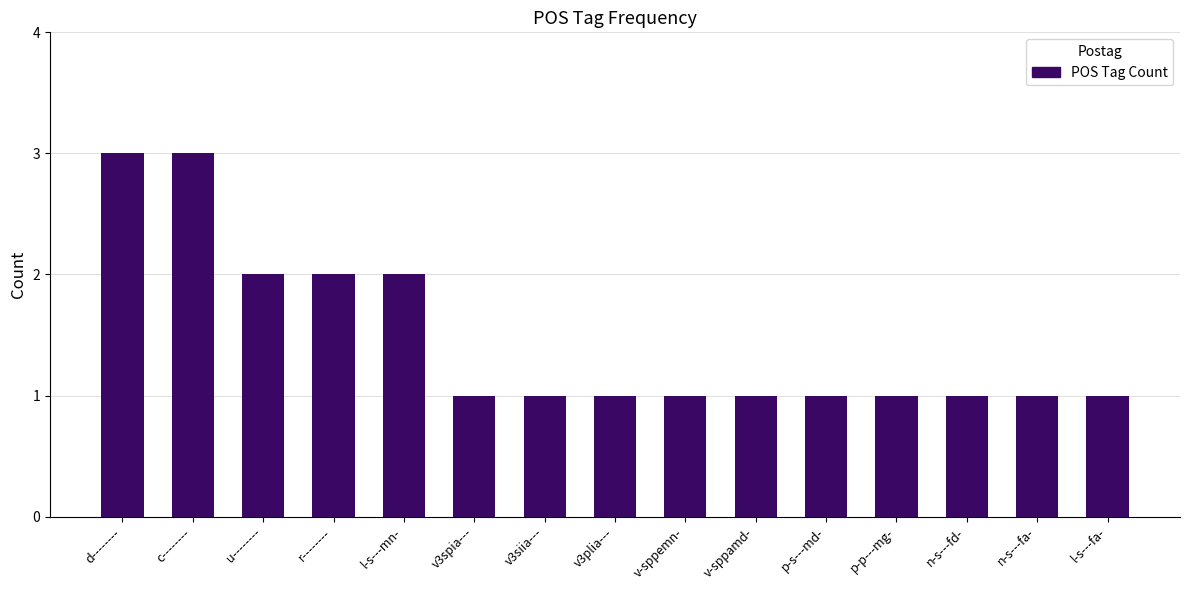

What is the label of the 7th bar from the left?

v3siia---